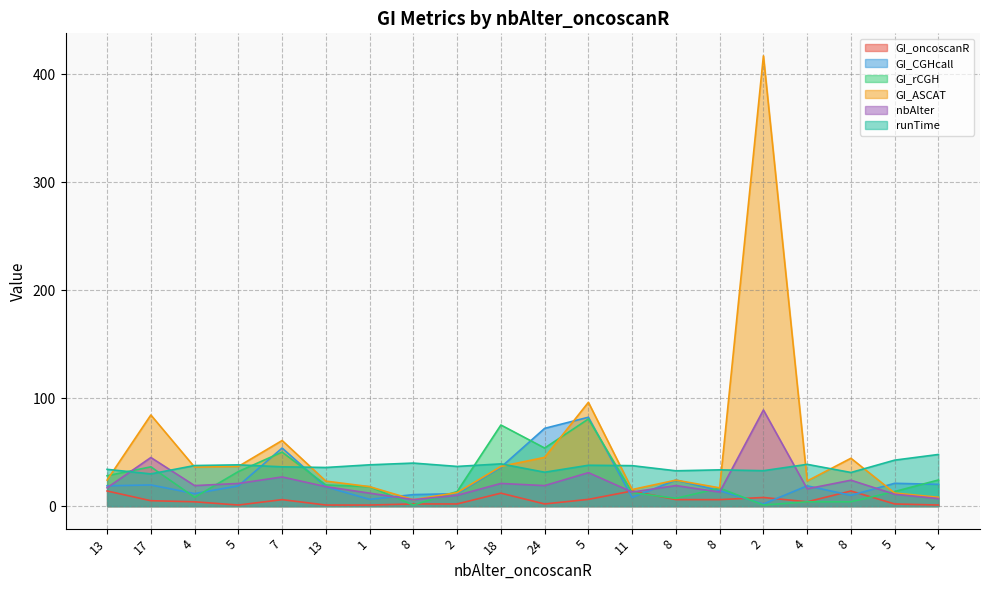

True or false: nbAlter and GI_ASCAT cross at least once.

False